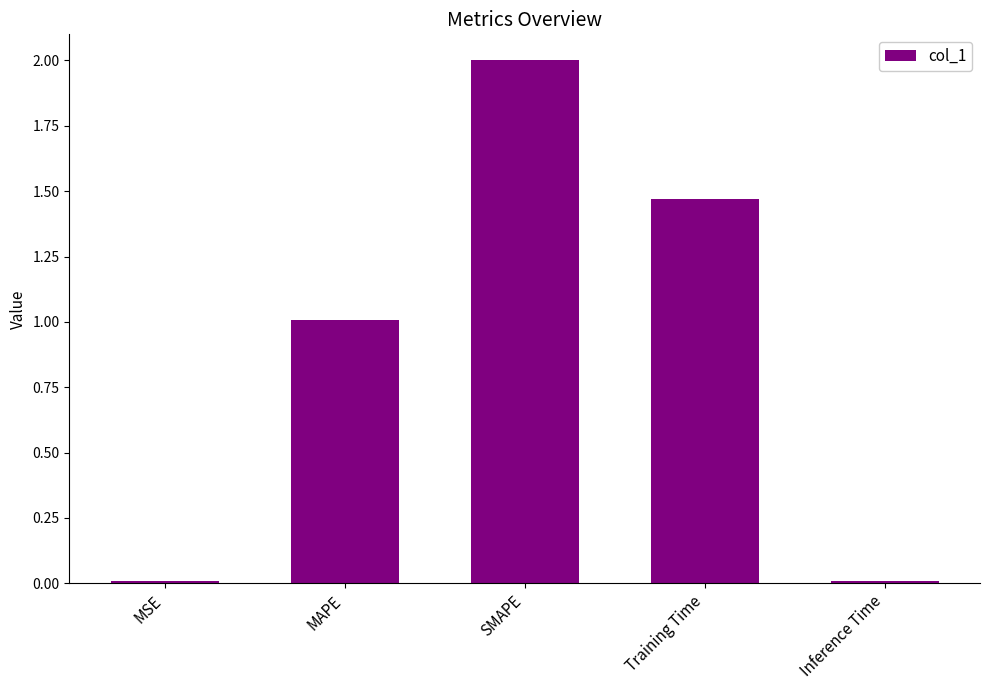

What is the difference between the maximum and second lowest values?

2.0